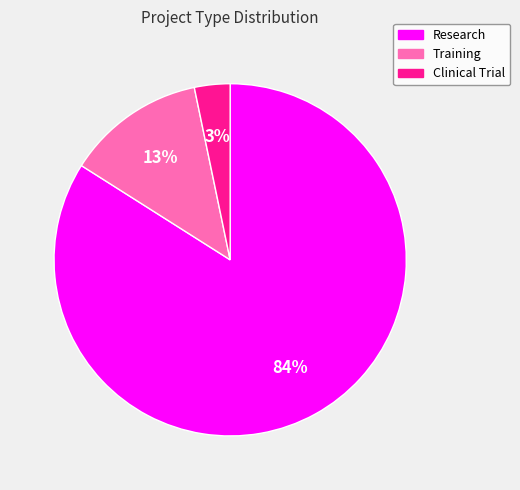

What percentage is the Clinical Trial slice, to the nearest percent?

3%